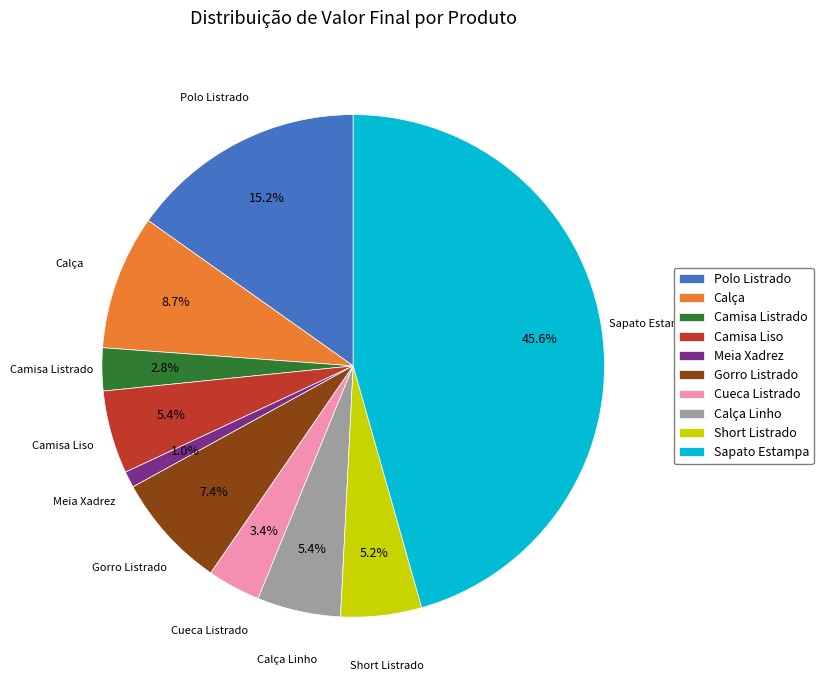

True or false: Cueca Listrado accounts for 9% of the total.

False